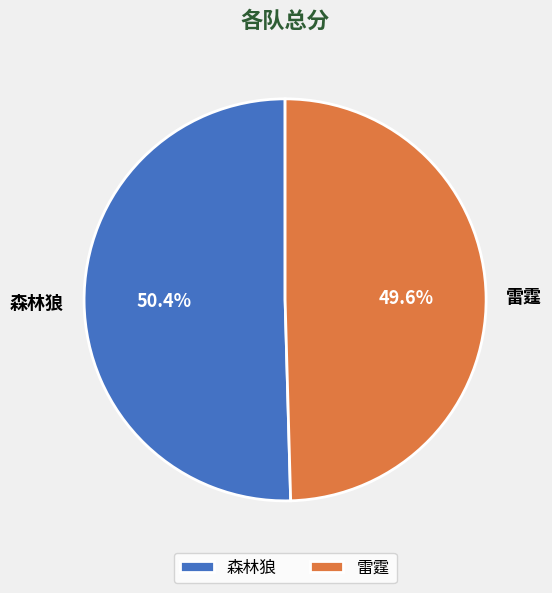

What percentage is NOT represented by 雷霆?

50.4%